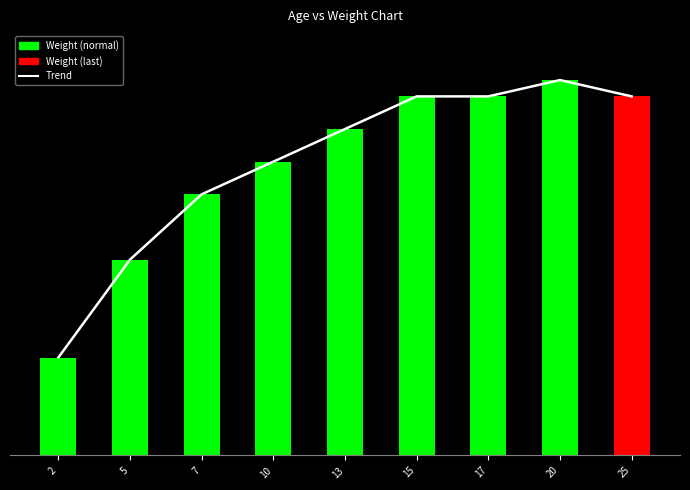

What is the value of the 3rd bar from the left?

80